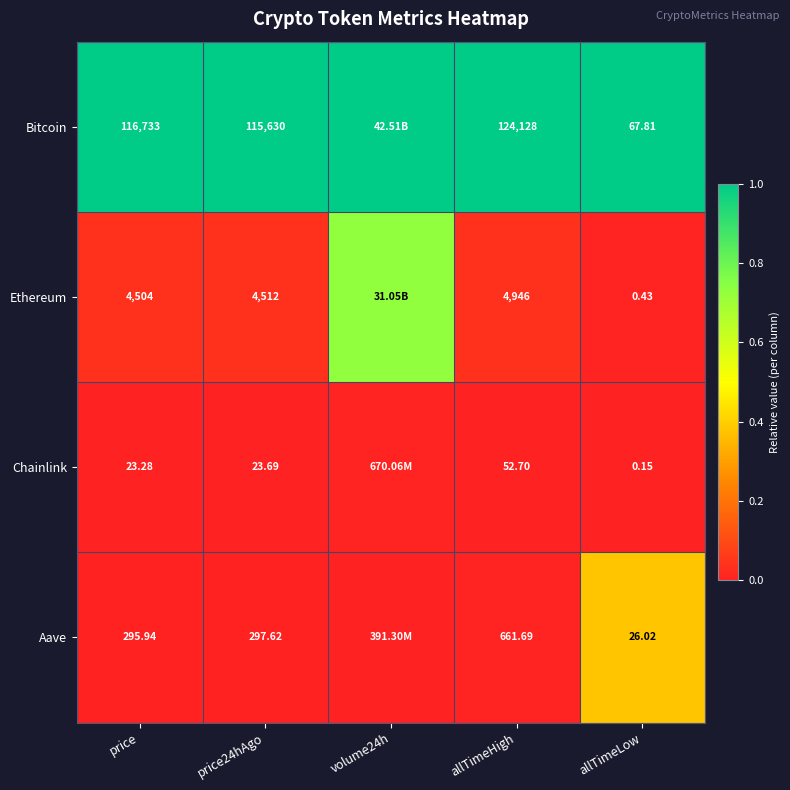

Is the value of Ethereum at price24hAgo greater than the value of Bitcoin at allTimeHigh?

No